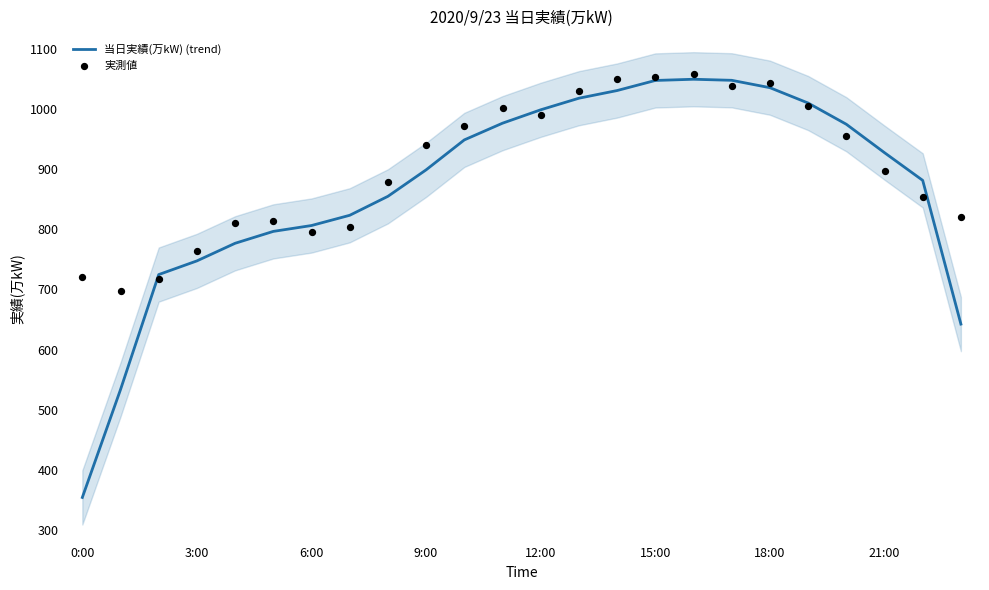

At how many categories does at least one series exceed 979?

9